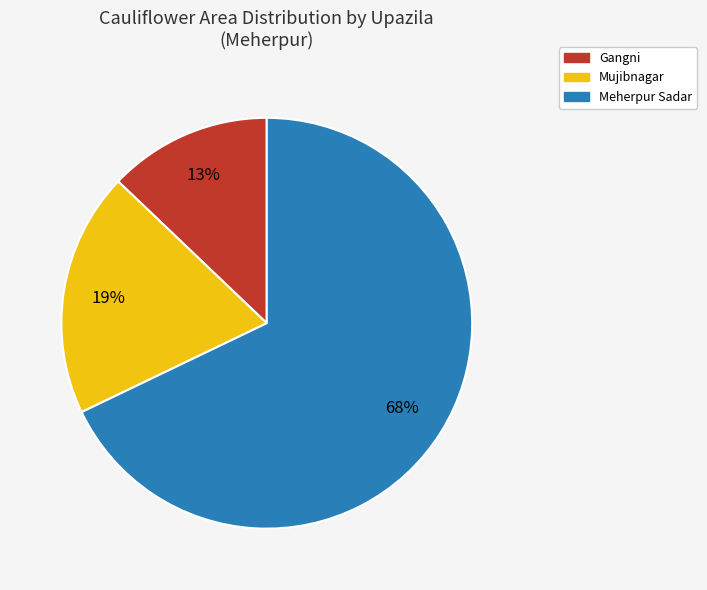

Is Meherpur Sadar the majority of the pie?

Yes